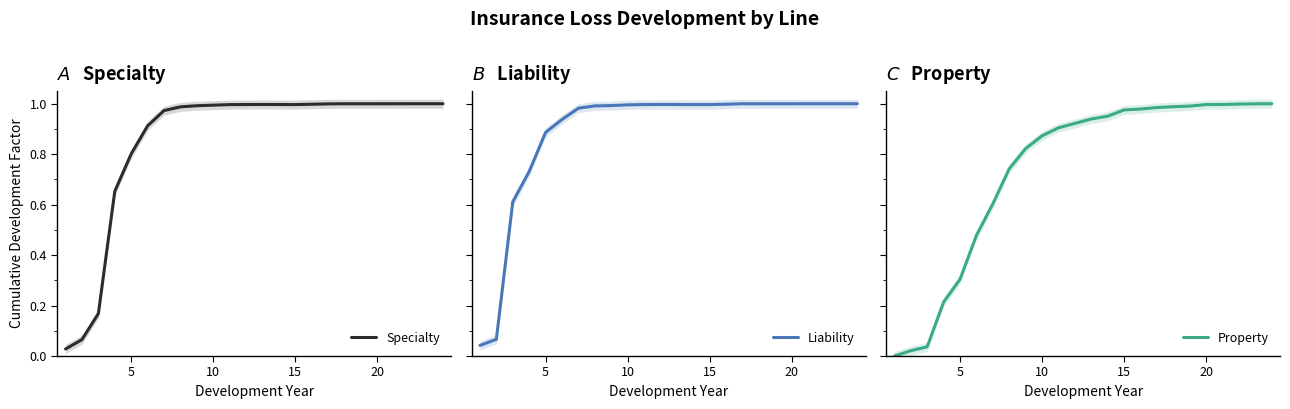

True or false: Specialty has a value of 0.6 at 20.

False